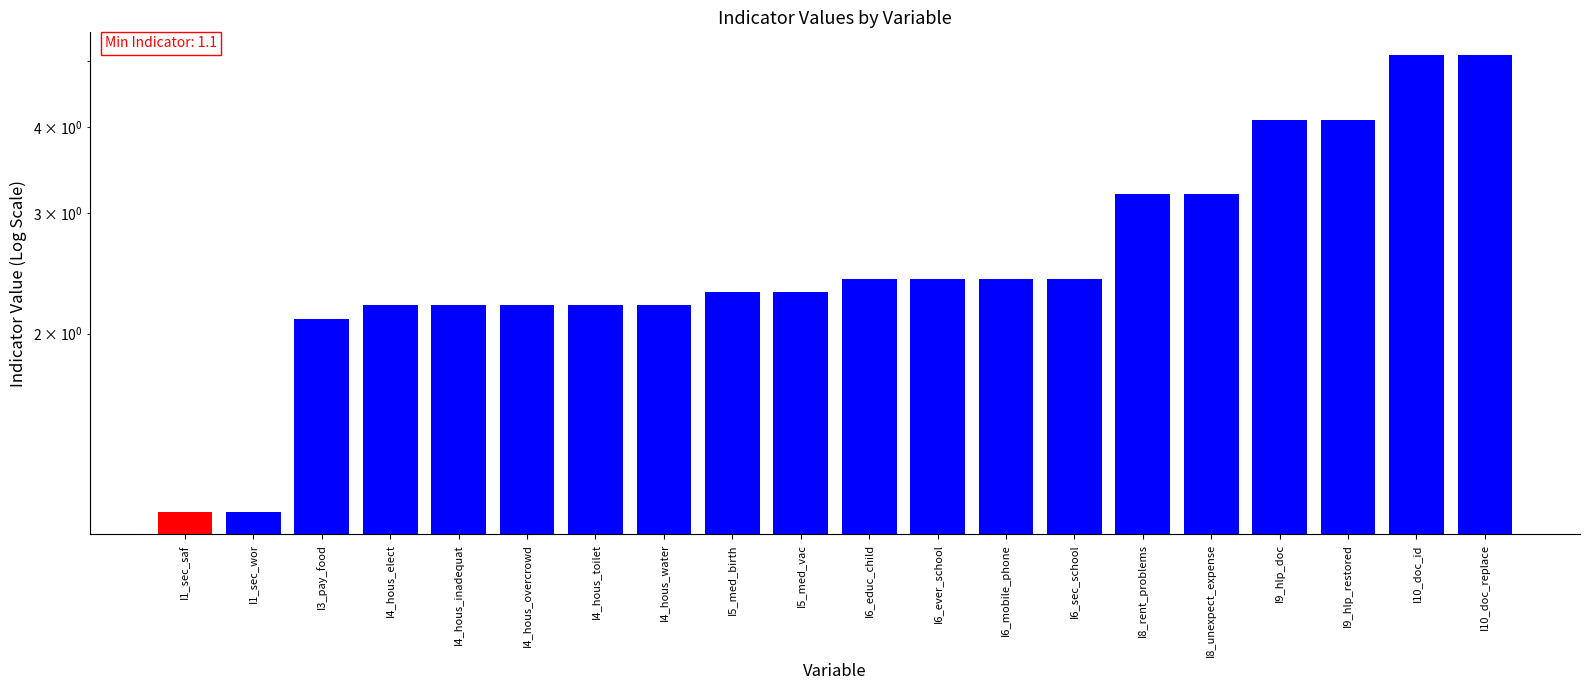

Rank the categories by value from lowest to highest.

I1_sec_saf, I1_sec_wor, I3_pay_food, I4_hous_elect, I4_hous_inadequat, I4_hous_overcrowd, I4_hous_toilet, I4_hous_water, I5_med_birth, I5_med_vac, I6_educ_child, I6_ever_school, I6_mobile_phone, I6_sec_school, I8_rent_problems, I8_unexpect_expense, I9_hlp_doc, I9_hlp_restored, I10_doc_id, I10_doc_replace